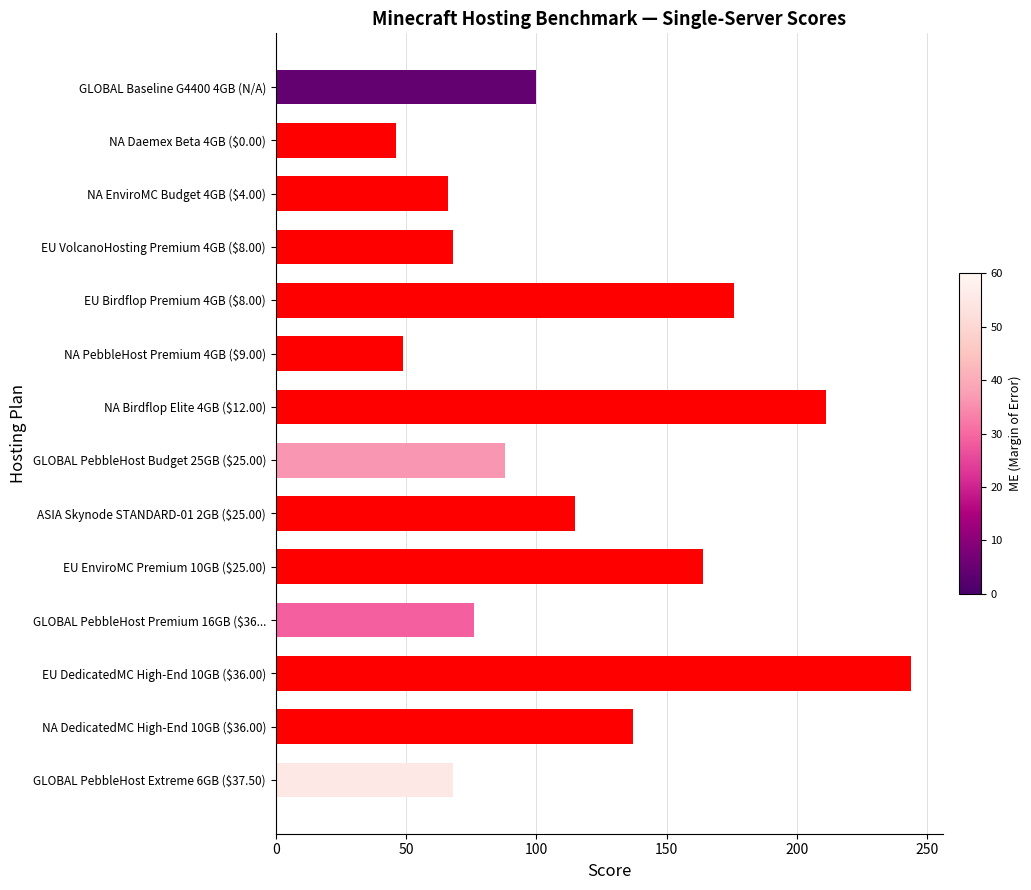

What is the minimum value shown in the chart?

46